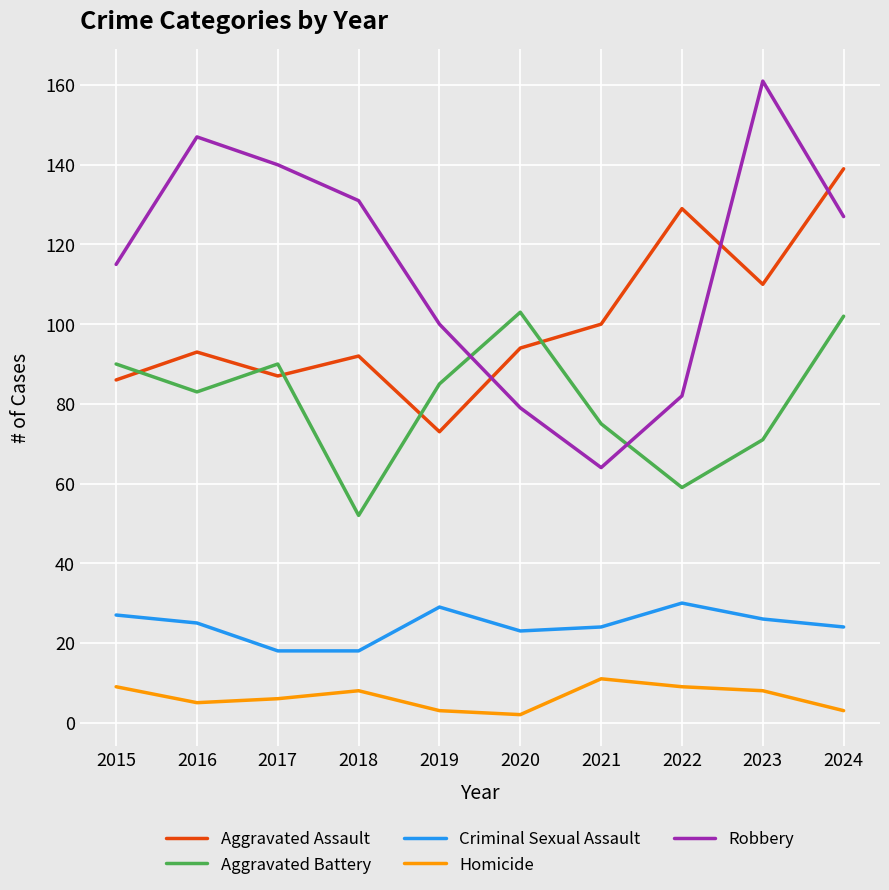

Reading left to right, what are all the values shown in this chart?

Aggravated Assault: 2015=86	2016=93	2017=87	2018=92	2019=73	2020=94	2021=100	2022=129	2023=110	2024=139
Aggravated Battery: 2015=90	2016=83	2017=90	2018=52	2019=85	2020=103	2021=75	2022=59	2023=71	2024=102
Criminal Sexual Assault: 2015=27	2016=25	2017=18	2018=18	2019=29	2020=23	2021=24	2022=30	2023=26	2024=24
Homicide: 2015=9	2016=5	2017=6	2018=8	2019=3	2020=2	2021=11	2022=9	2023=8	2024=3
Robbery: 2015=115	2016=147	2017=140	2018=131	2019=100	2020=79	2021=64	2022=82	2023=161	2024=127